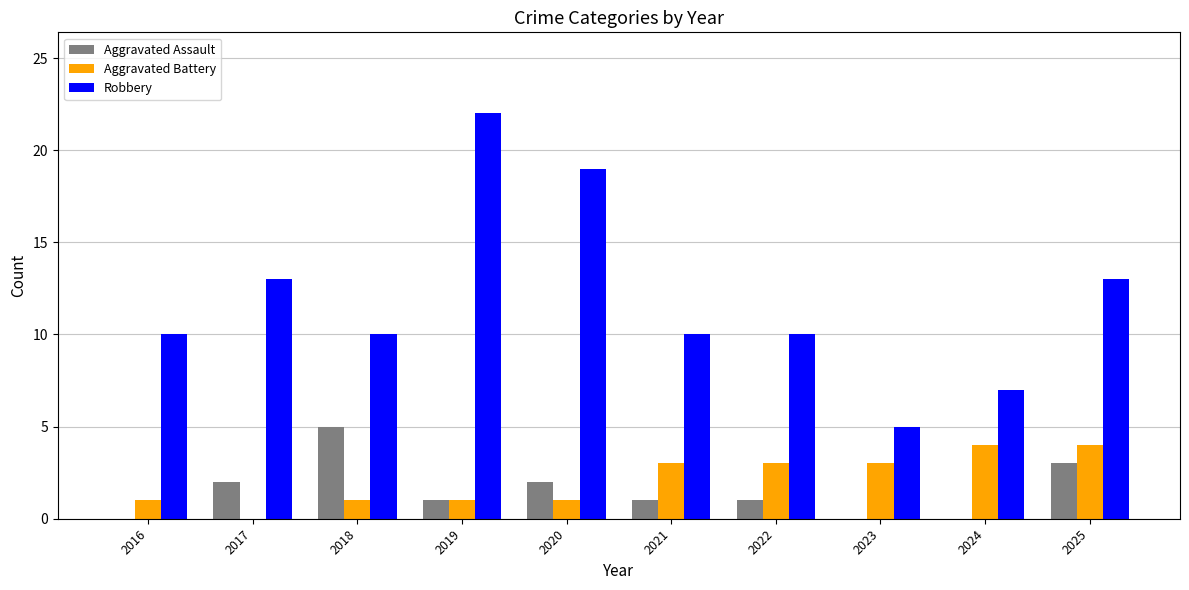

Which series has the largest range (max minus min)?

Robbery